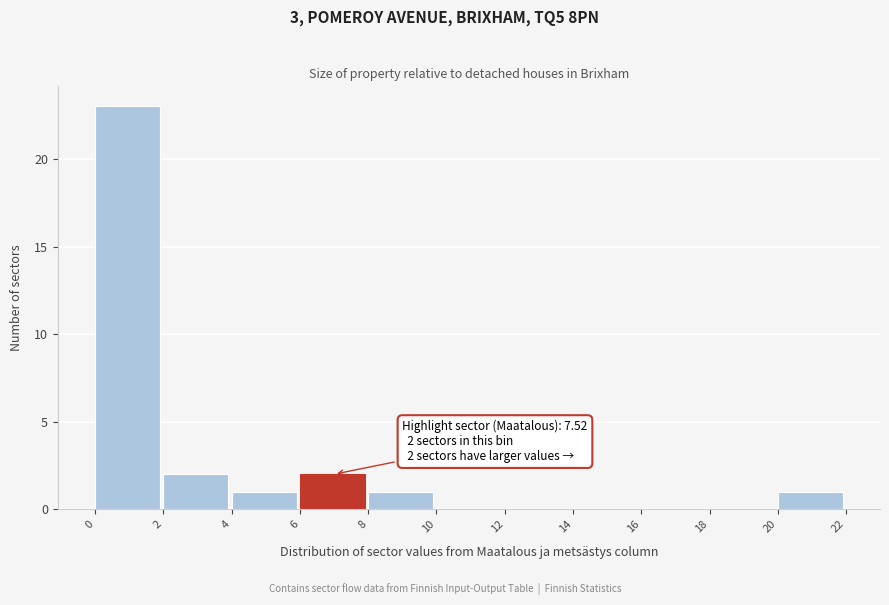

Over which range of the x-axis is the bar tallest?

0 to 2